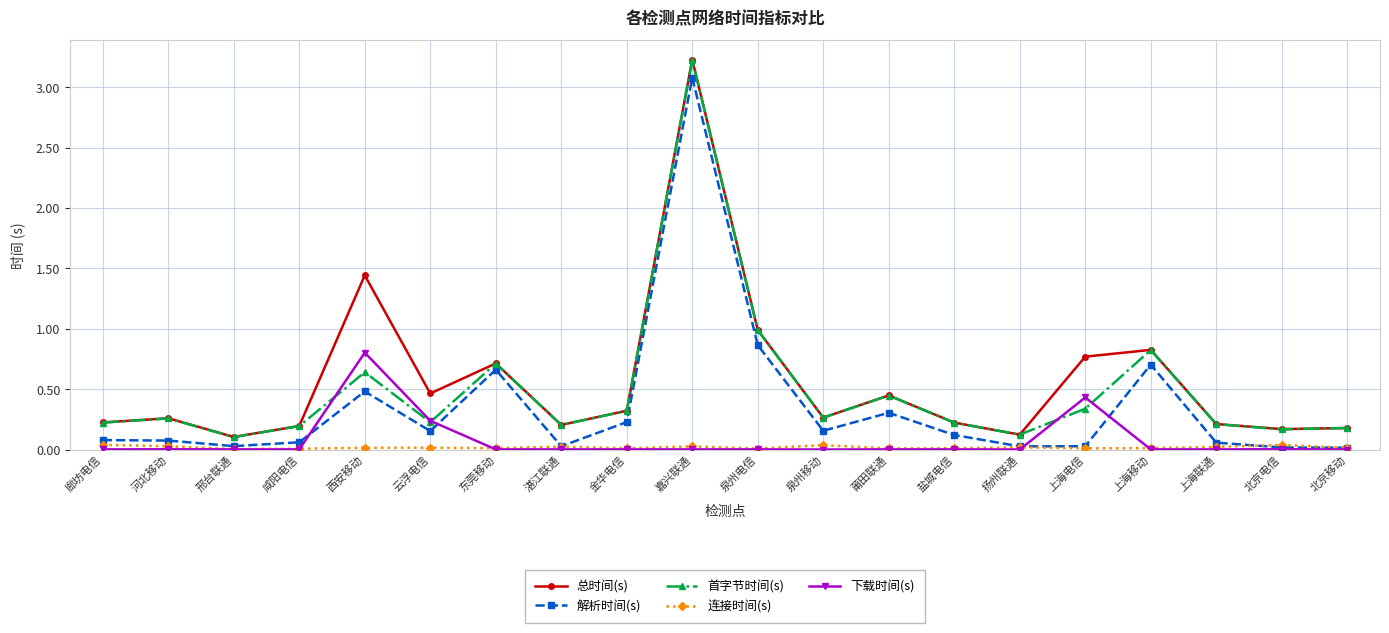

What position from the left is 莆田联通?

13